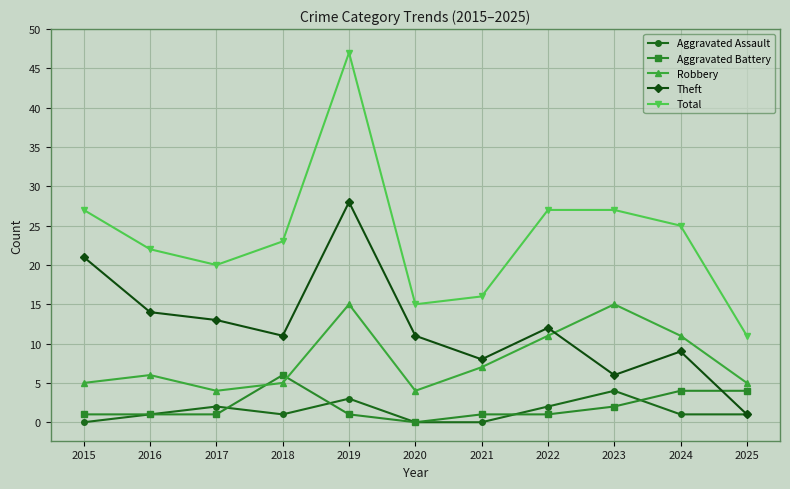

Where is Theft nearest to the value 14?

2016